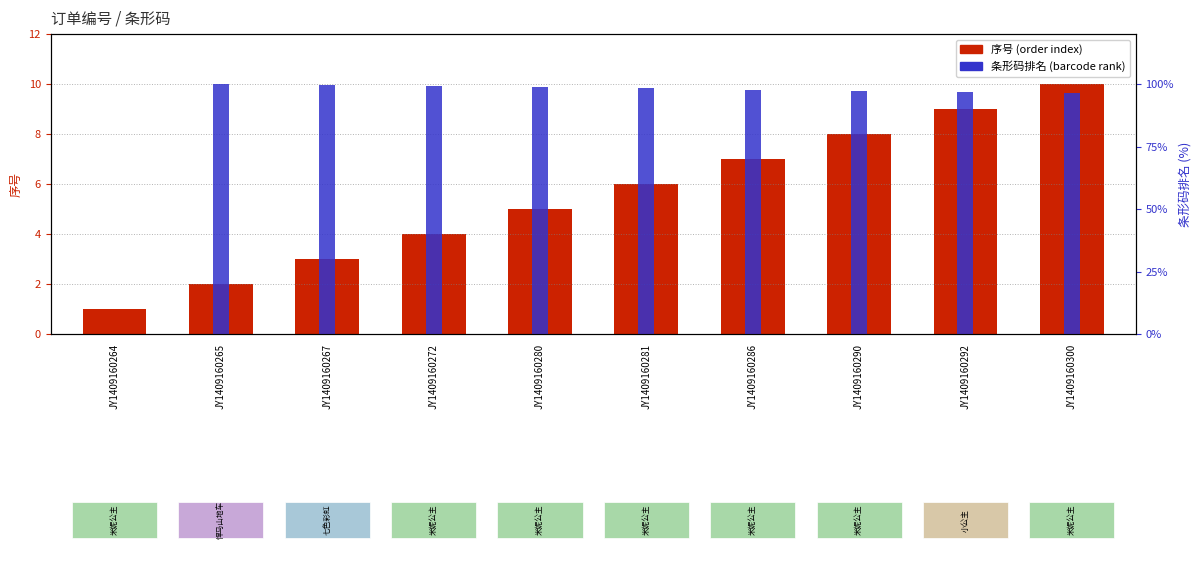

At which label does 条形码排名 (barcode rank) reach its minimum?

JY1409160264